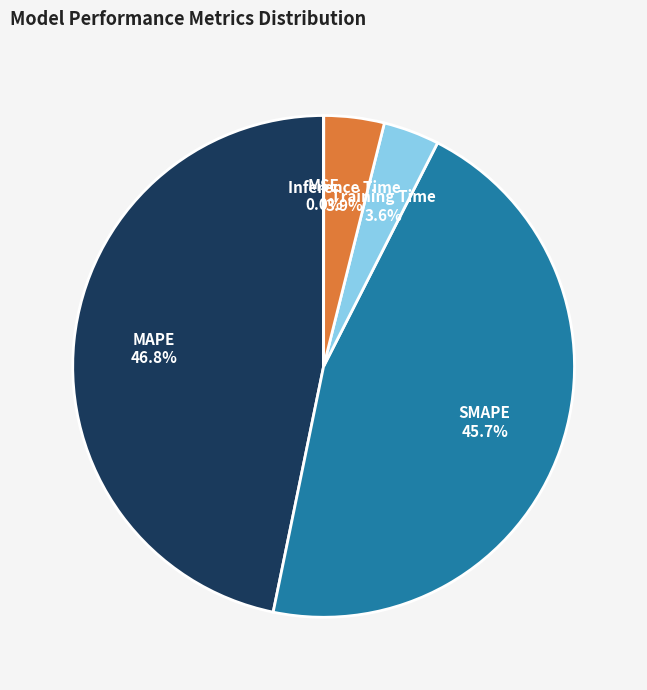

To the nearest percent, what is the average slice percentage?

20%